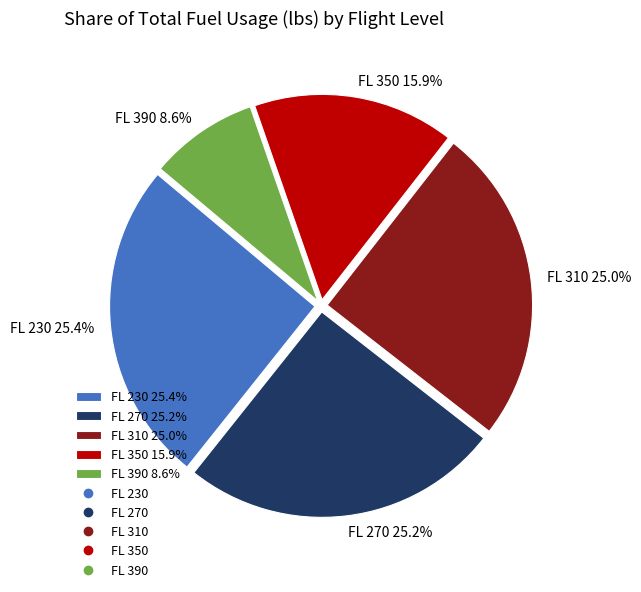

Count the number of slices in the pie.

5